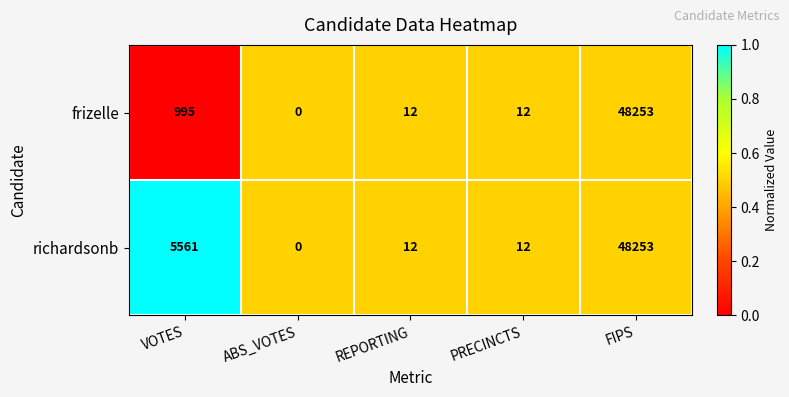

Count the number of data series in this chart.

2